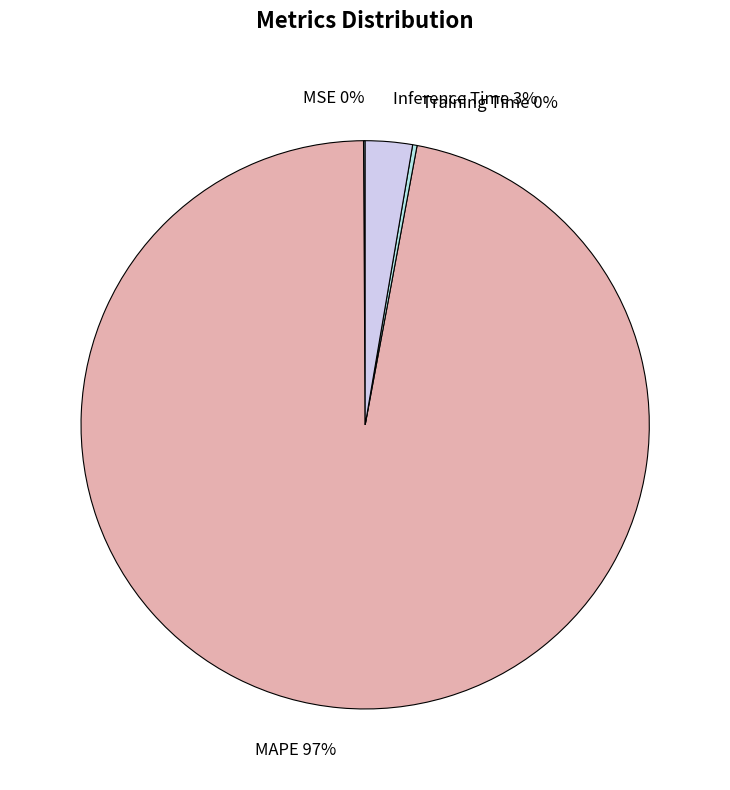

True or false: MAPE accounts for 82% of the total.

False